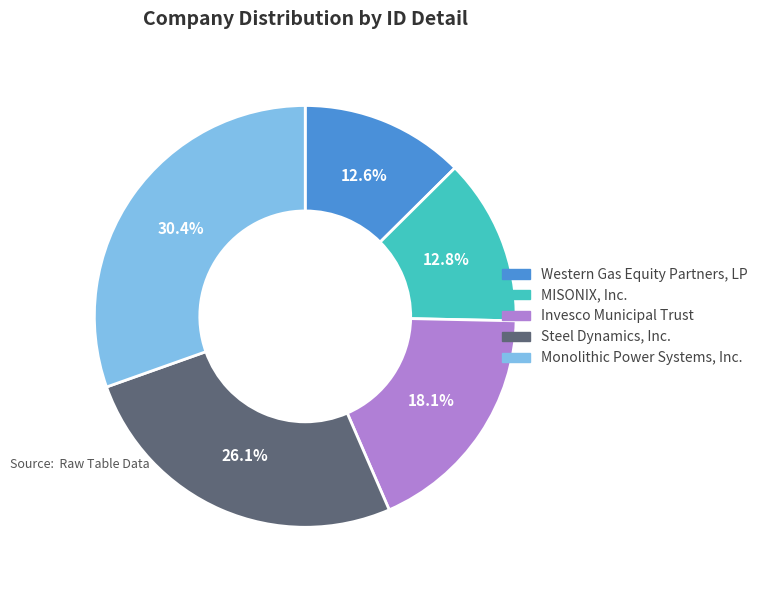

The Steel Dynamics, Inc. slice represents 26% of the pie. True or false?

True